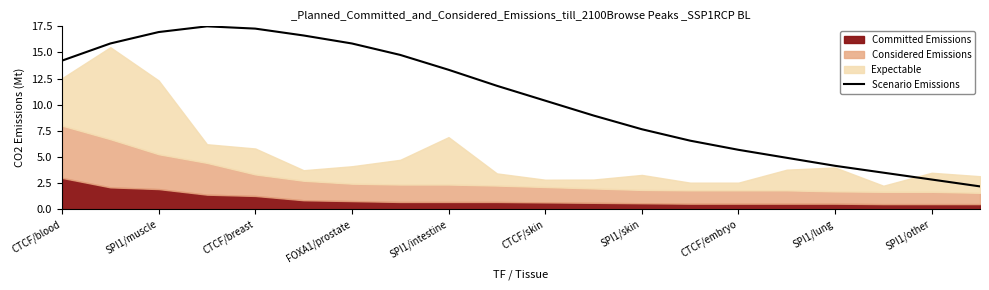

What value does the Scenario Emissions series have at CTCF/skin?

10.4